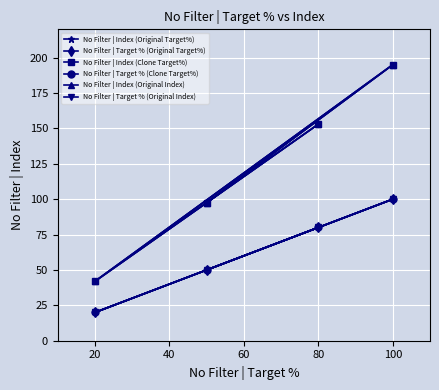

True or false: No Filter | Target % (Clone Target%) and No Filter | Target % (Original Index) cross at least once.

False